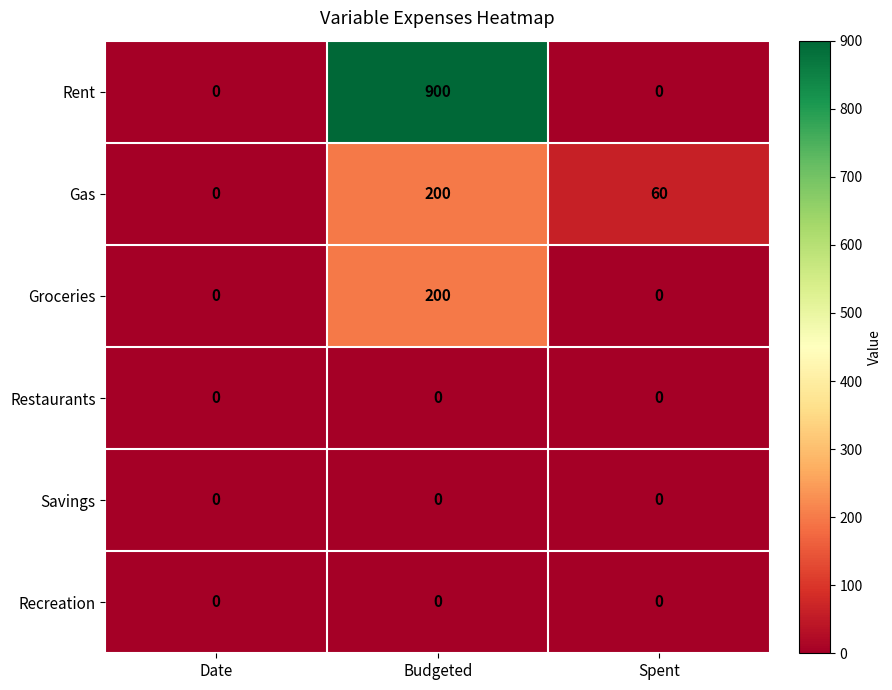

At which category does the chart reach its peak across all series?

Budgeted